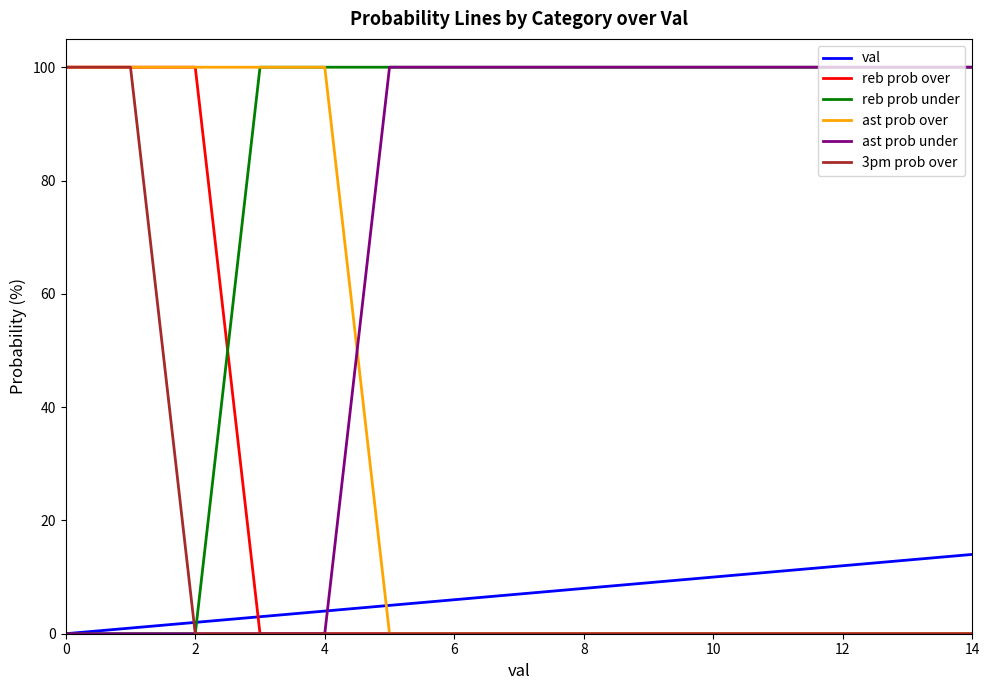

After their last crossing, which series has the higher values: val or 3pm prob over?

val